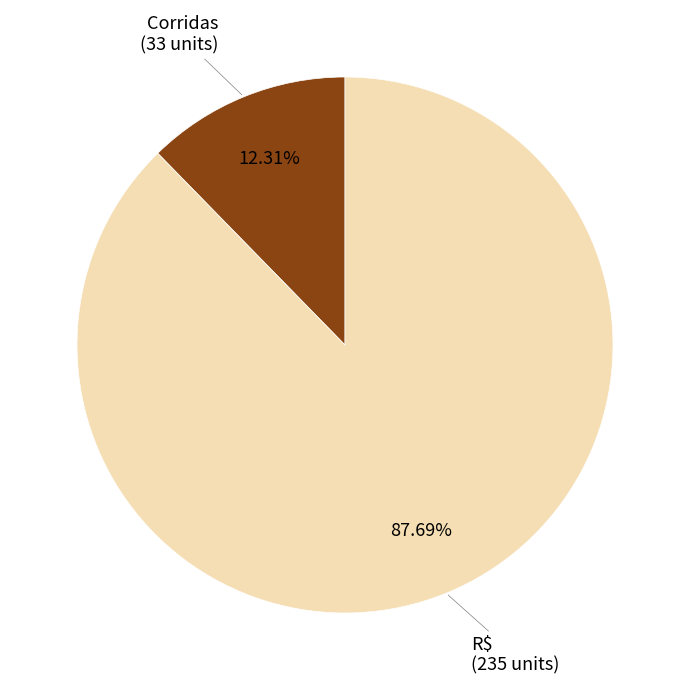

Is there any slice that represents more than half of the pie?

Yes